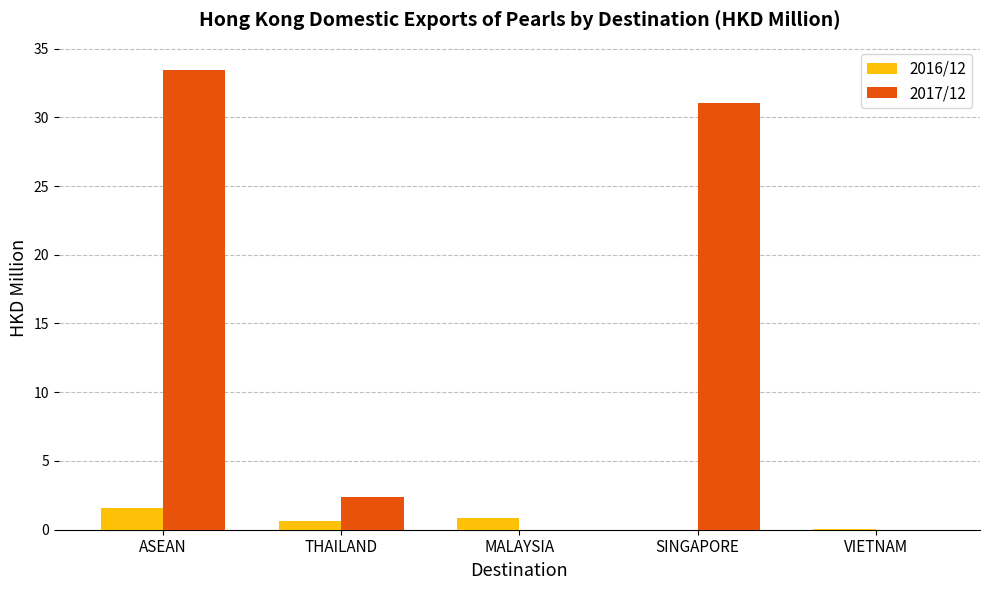

What is the total value across all series at SINGAPORE?

31.0